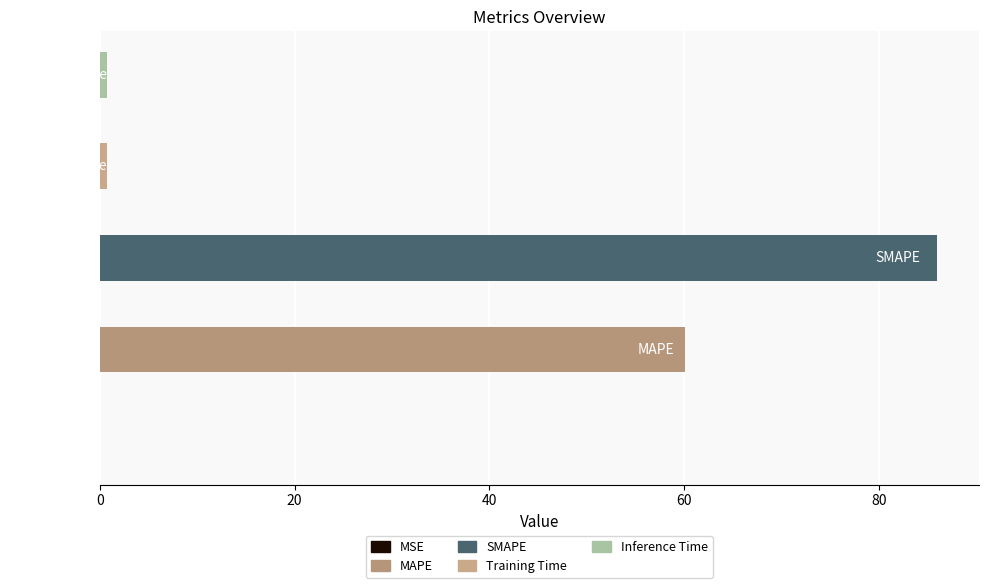

What is the label of the 2nd bar from the right?

Training Time